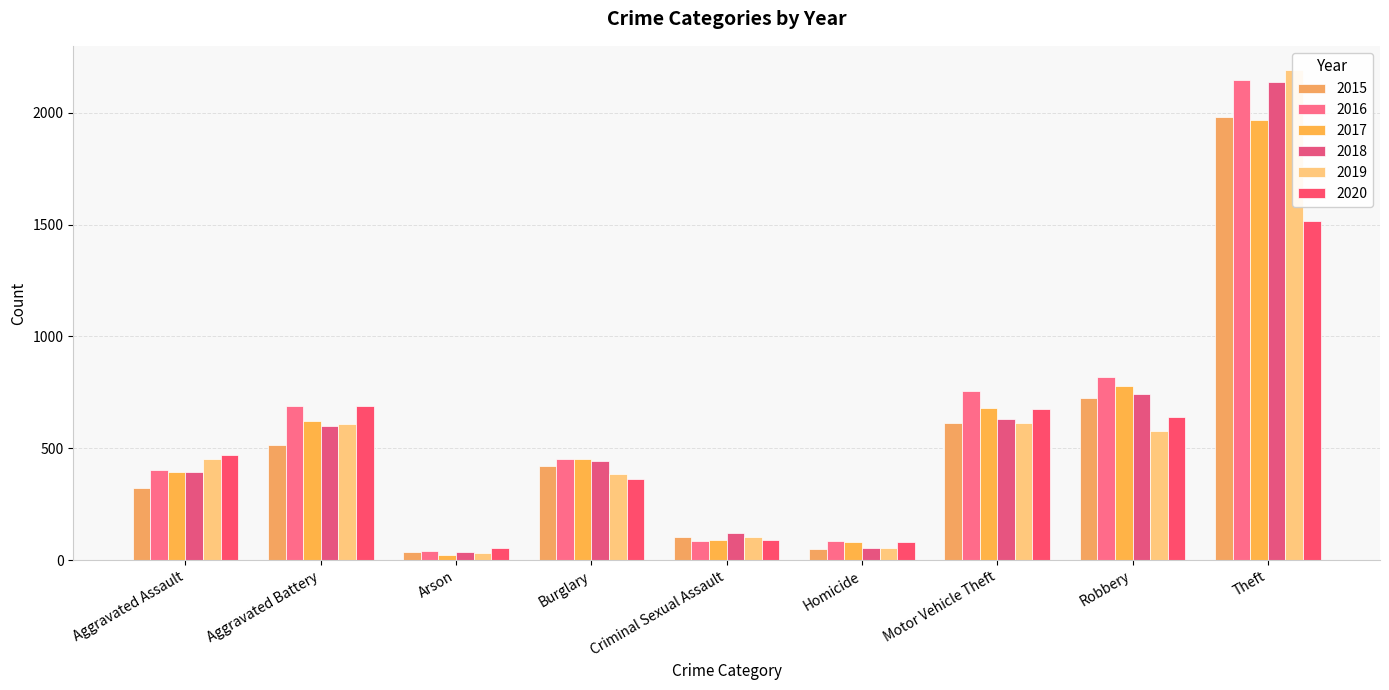

What is the label of the 8th bar from the right?

Aggravated Battery